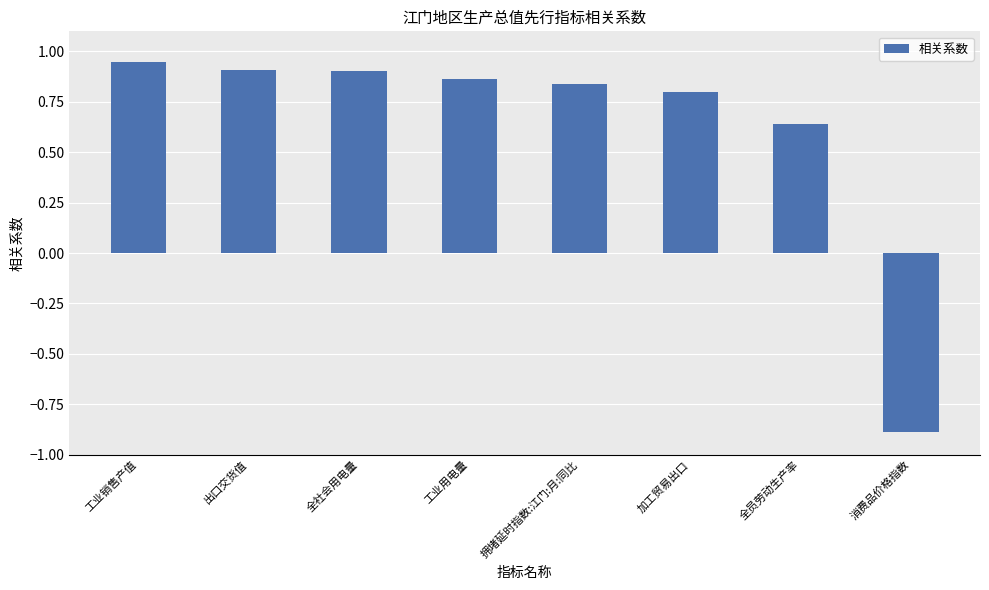

At which label does the data first exceed 0?

工业销售产值